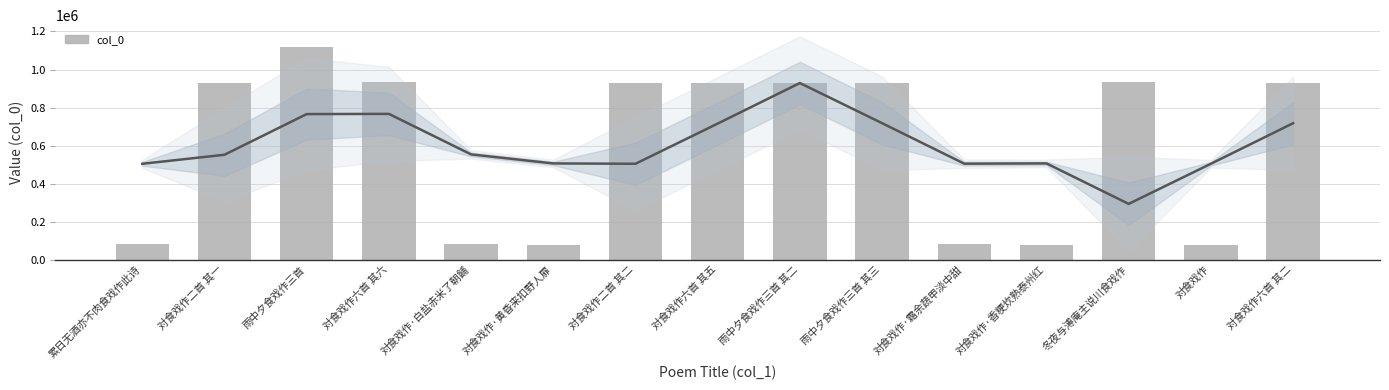

Reading left to right, transcribe all the data shown in this chart.

累日无酒亦不肉食戏作此诗=80696	对食戏作二首 其一=928552	雨中夕食戏作三首=1118357	对食戏作六首 其六=935396	对食戏作·白盐赤米了朝餔=84995	对食戏作·黄昏来扣野人扉=76982	对食戏作二首 其二=928553	对食戏作六首 其五=928555	雨中夕食戏作三首 其二=929282	雨中夕食戏作三首 其三=929281	对食戏作·霜余蔬甲淡中甜=84996	对食戏作·香粳炊熟泰州红=76983	冬夜与溥庵主说川食戏作=935332	对食戏作=78266	对食戏作六首 其二=928551